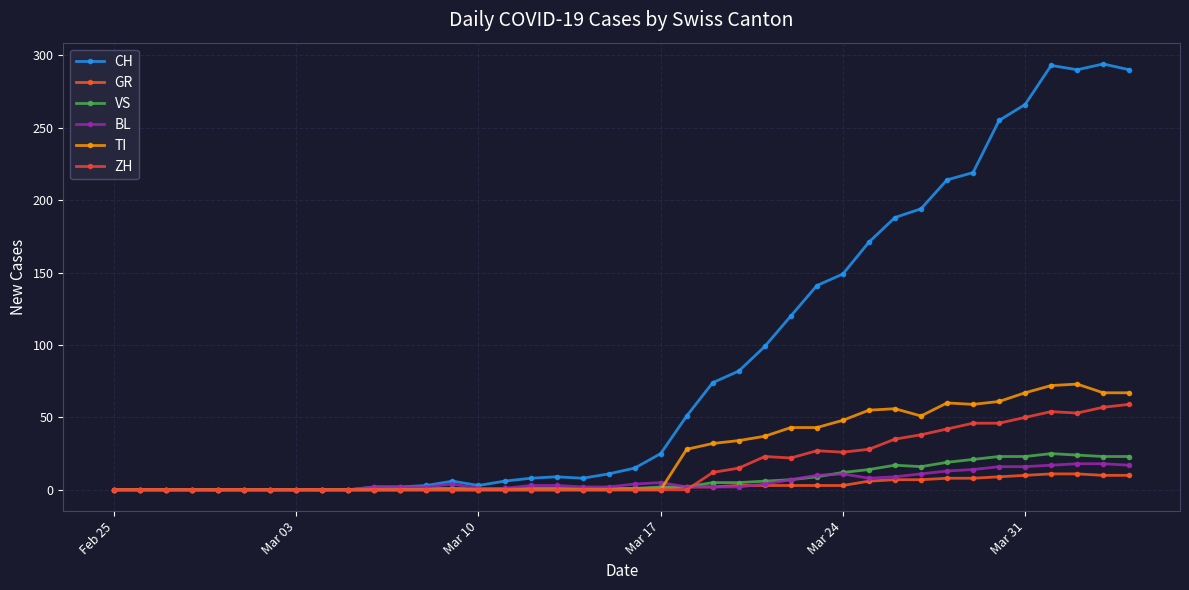

What is the difference between the second highest and second lowest values in the BL series?

18